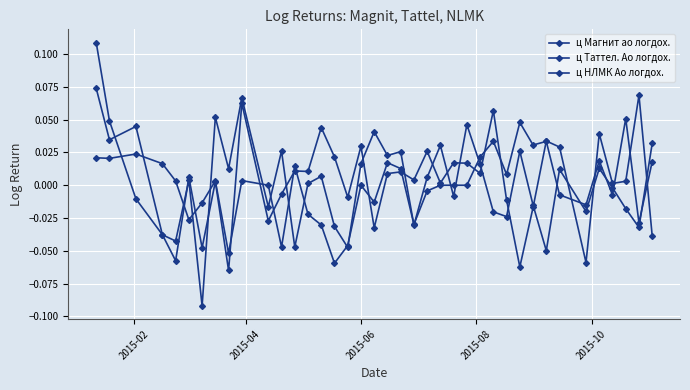

How many series are shown in this chart?

3